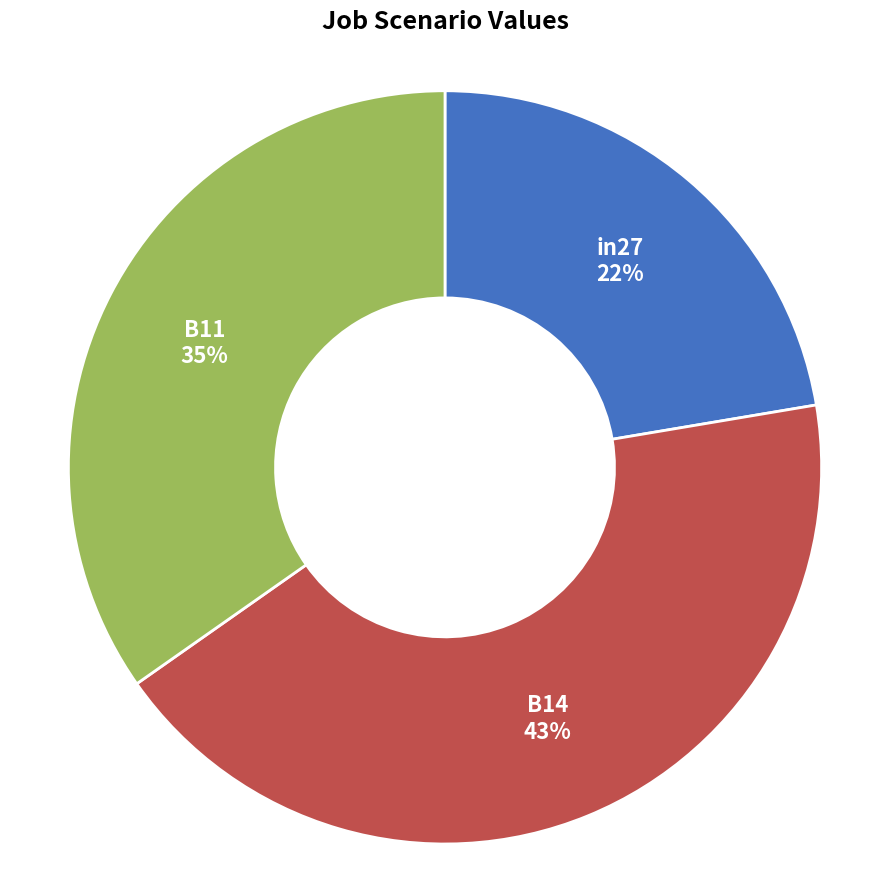

Does any single category account for the majority?

No